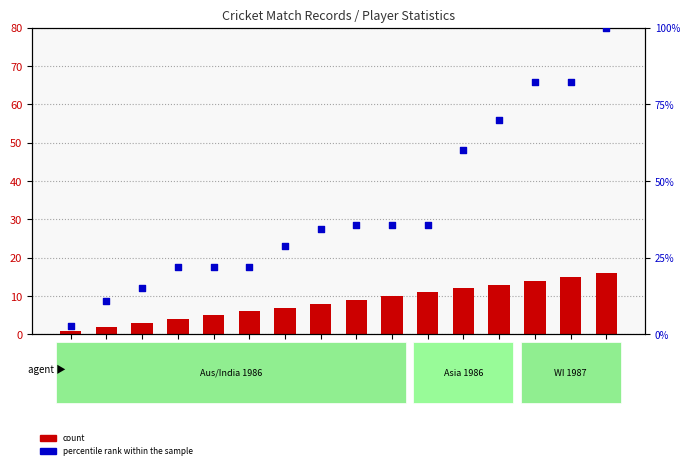

Which series has the largest total across all categories?

percentile rank within the sample